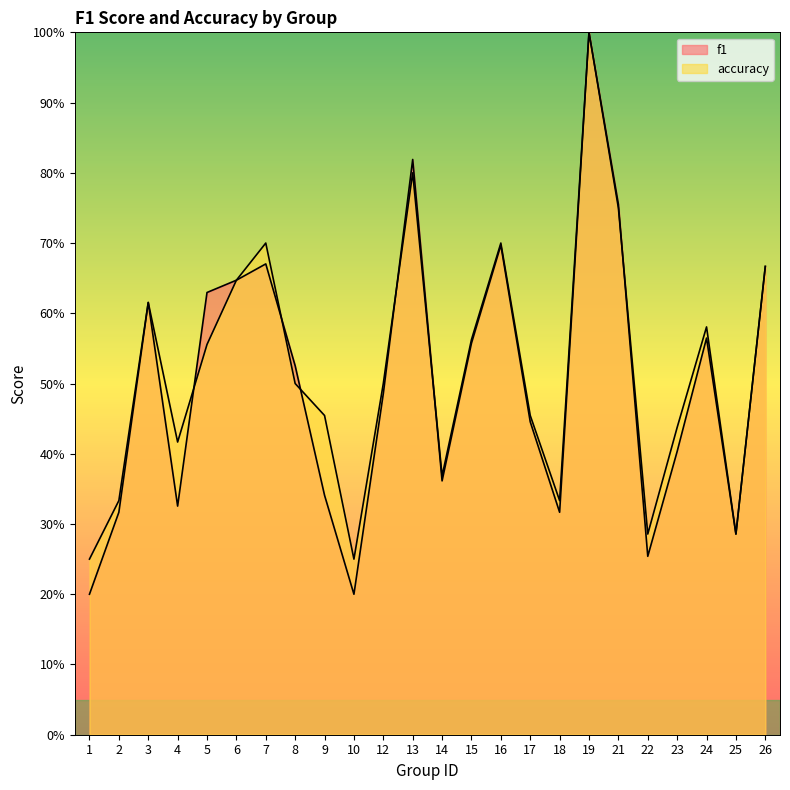

Which category has the highest value in the f1 series?

19